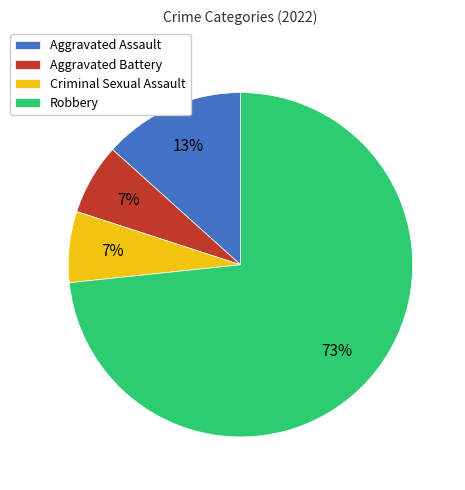

To the nearest percent, what is the average slice percentage?

25%